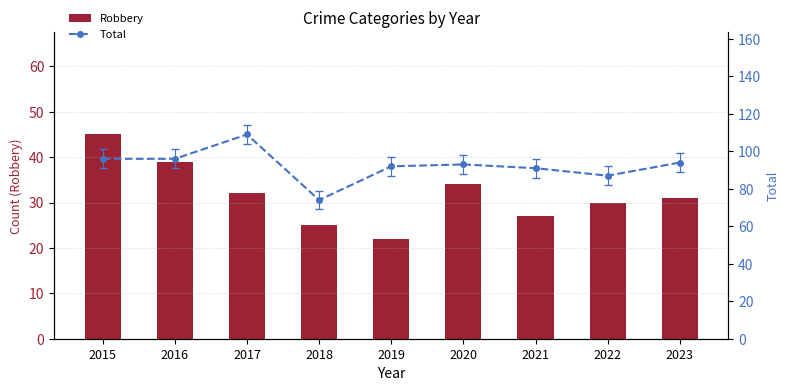

Reading left to right, transcribe all the data shown in this chart.

Robbery: 45	39	32	25	22	34	27	30	31
Total: 96	96	109	74	92	93	91	87	94